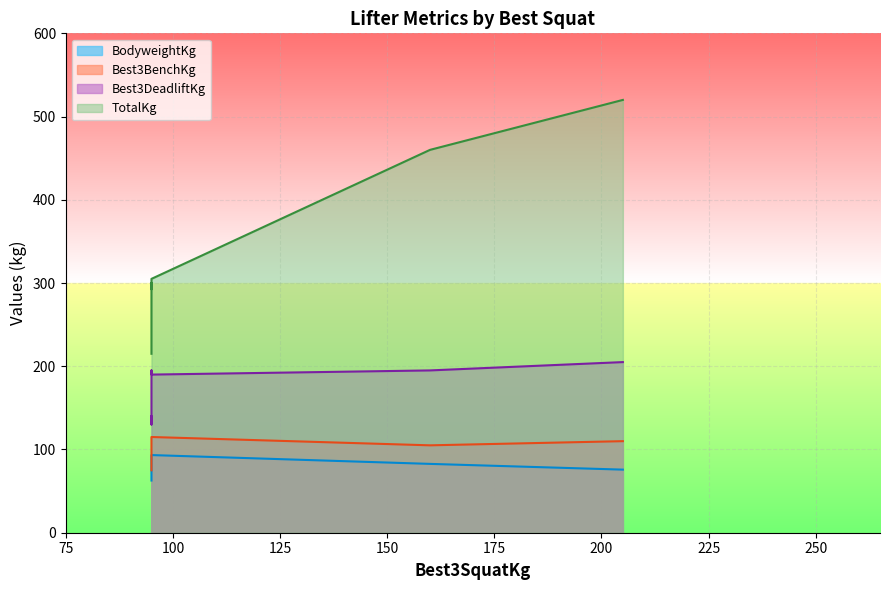

What is the difference between the highest and lowest values at 95?

152.3